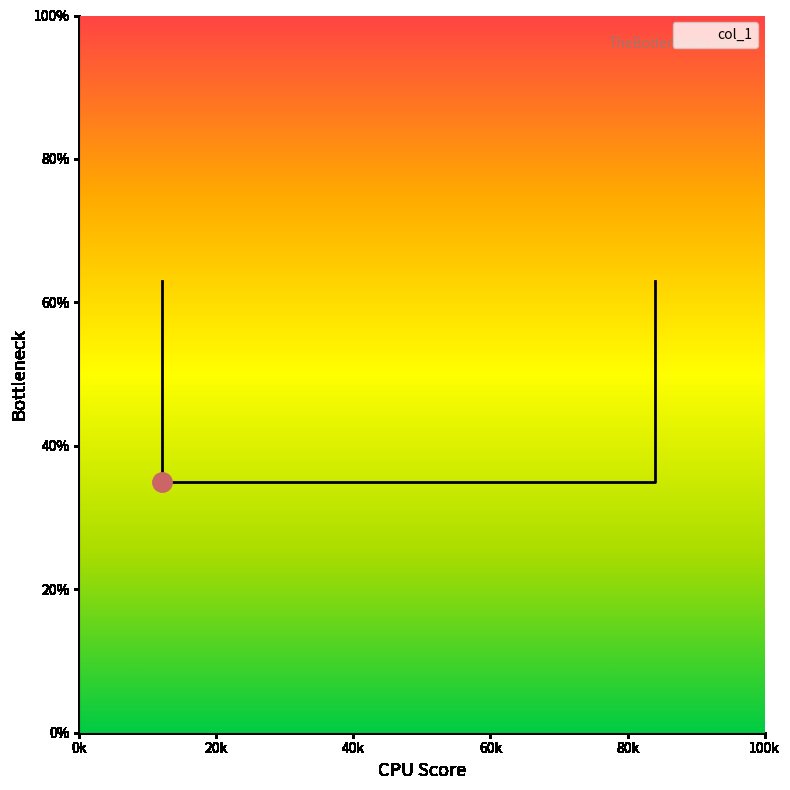

The chart shows a value of 0.2 at 0.12. True or false?

False